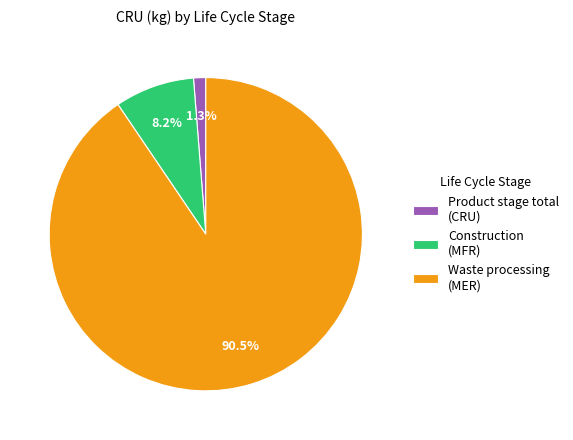

What percentage is NOT represented by Construction (MFR)?

91.8%